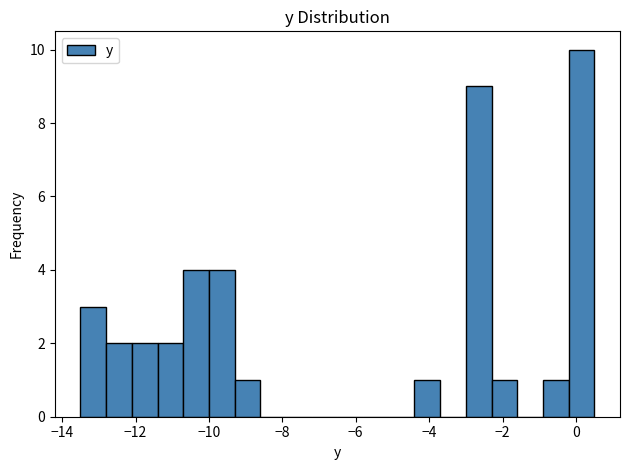

Around what value on the x-axis is the tallest bar? Give the approximate position of its centre, as read against the axis.

0.2